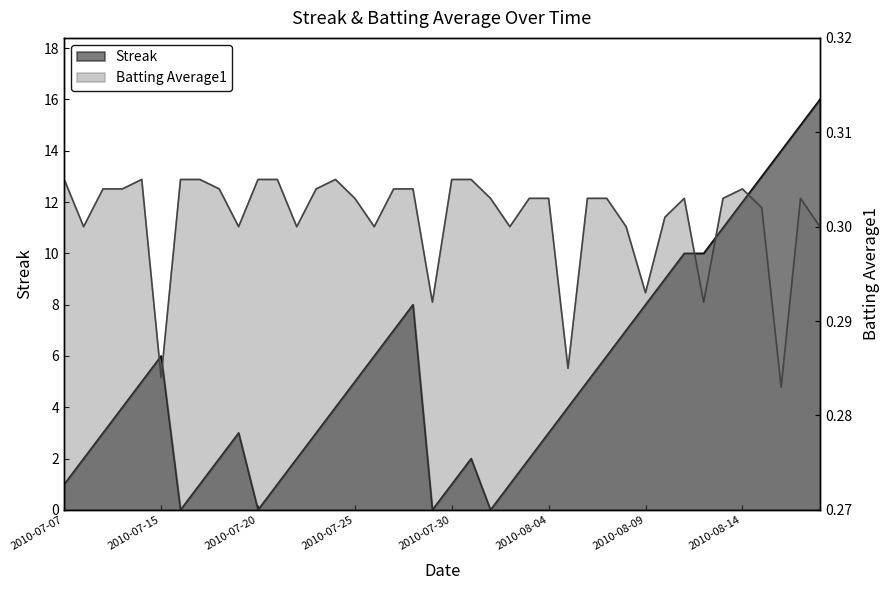

Which series has the largest total across all categories?

Streak